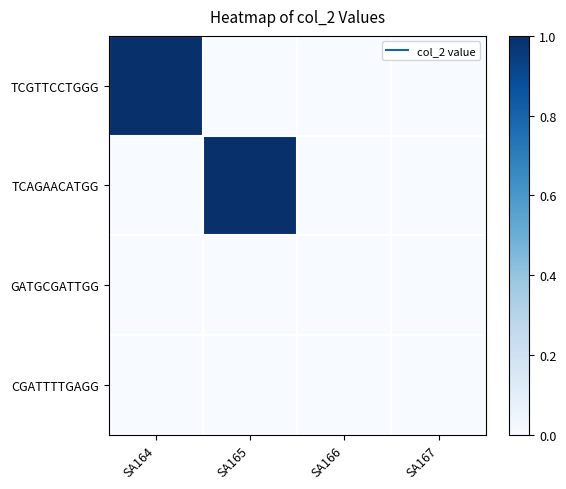

Reading left to right, extract all data points from this chart.

TCGTTCCTGGG: SA164=1	SA165=0	SA166=0	SA167=0
TCAGAACATGG: SA164=0	SA165=1	SA166=0	SA167=0
GATGCGATTGG: SA164=0	SA165=0	SA166=0	SA167=0
CGATTTTGAGG: SA164=0	SA165=0	SA166=0	SA167=0